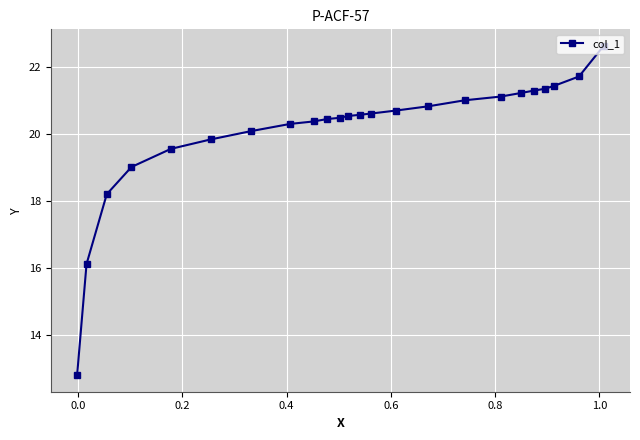

How many categories are shown in the chart?

24